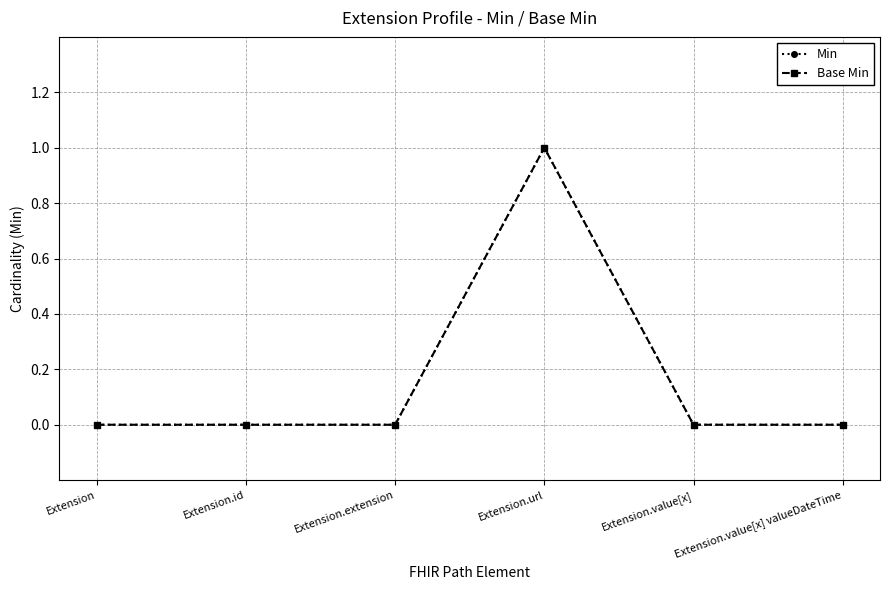

Is this an area chart (filled region under the line)?

No